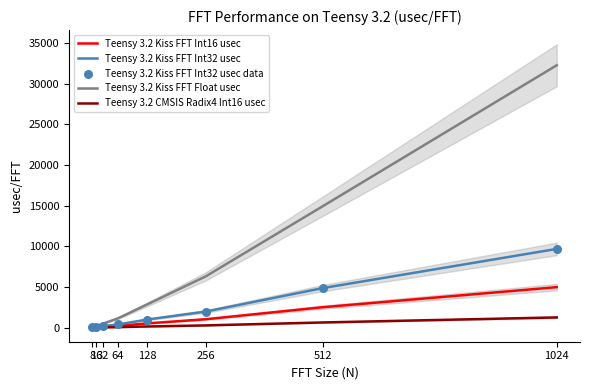

What are all the series names shown in the legend?

Teensy 3.2 Kiss FFT Int16 usec, Teensy 3.2 Kiss FFT Int32 usec, Teensy 3.2 Kiss FFT Float usec, Teensy 3.2 CMSIS Radix4 Int16 usec, Teensy 3.2 Kiss FFT Int32 usec data